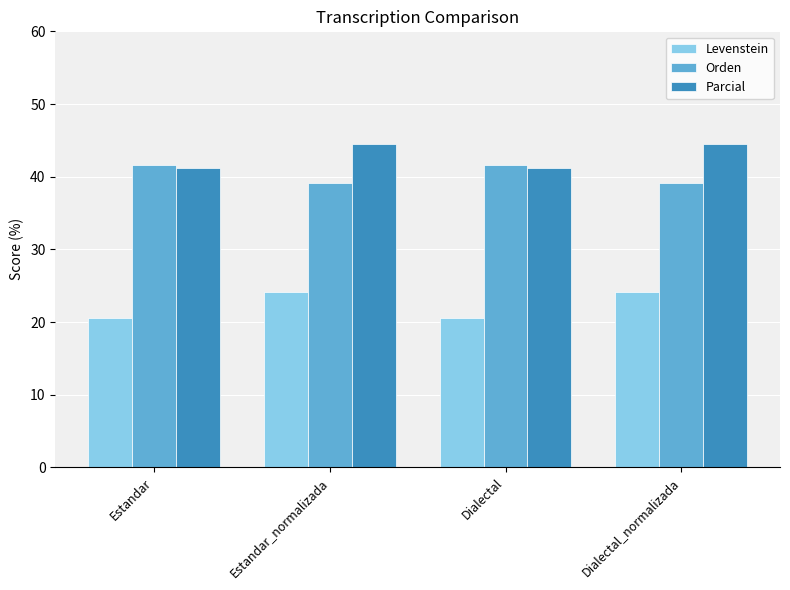

Is the value of Parcial at Dialectal greater than the value of Orden at Dialectal?

No